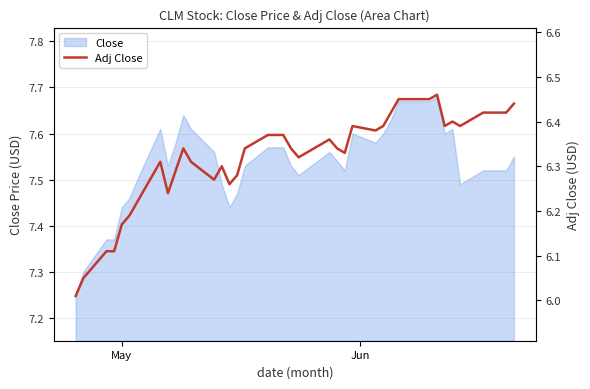

True or false: the data has more than 0 interior local peaks.

True